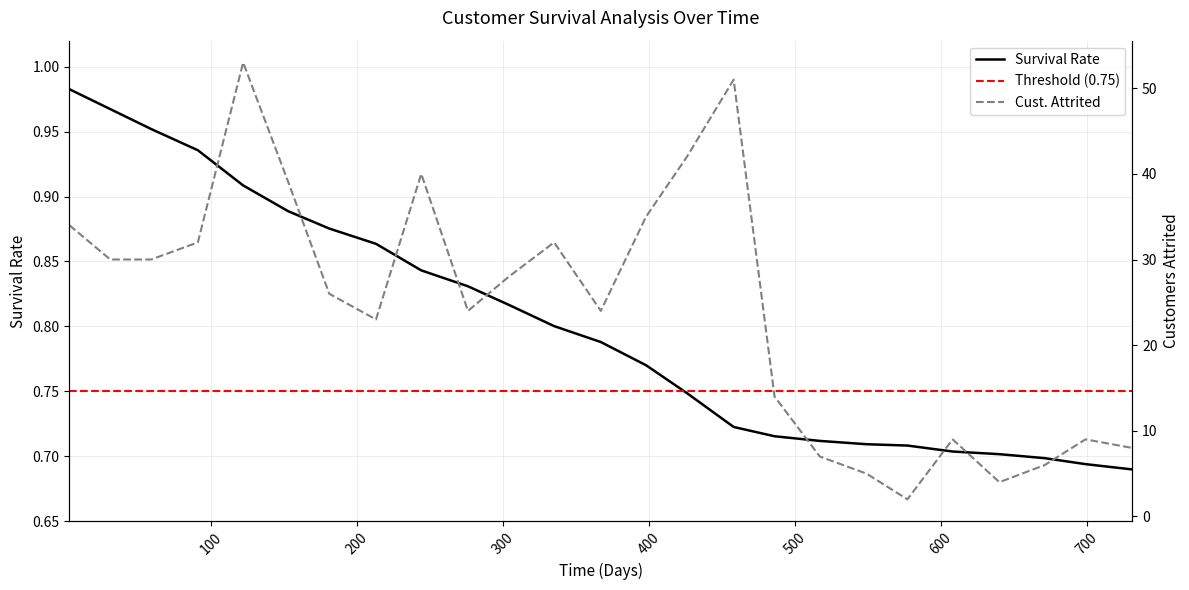

Which series has the largest total across all categories?

Cust.Attrited